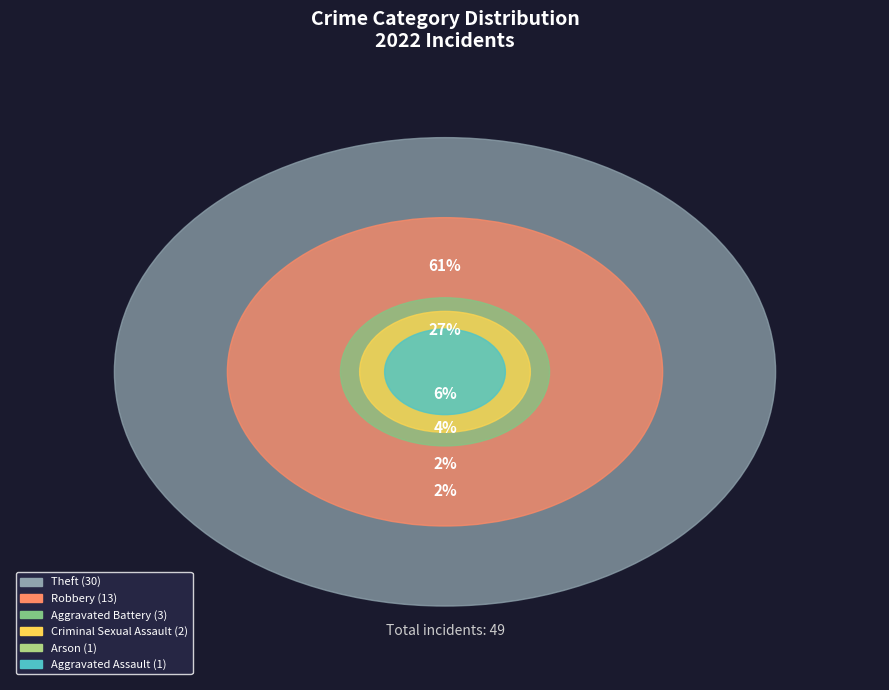

To the nearest percent, what is the average slice percentage?

17%